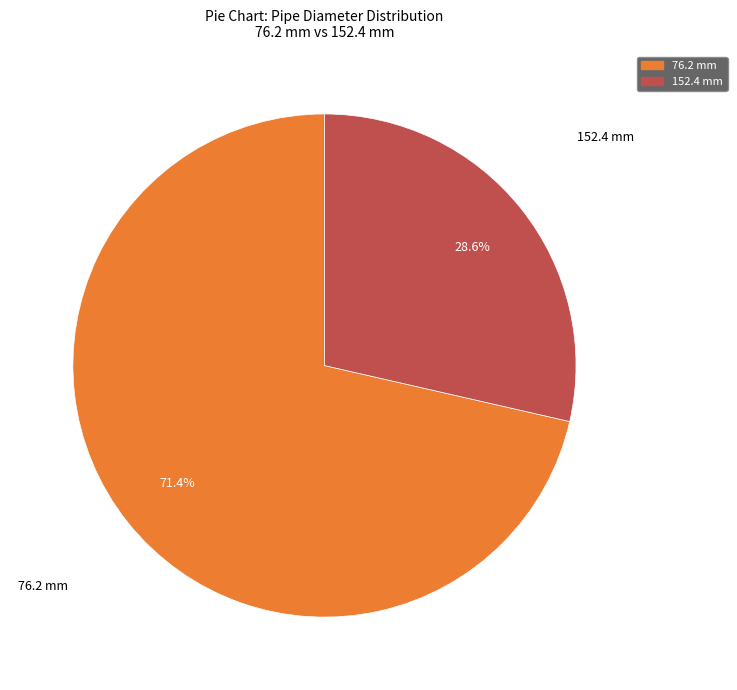

To the nearest percent, what is the difference between the largest and smallest slice percentages?

43%